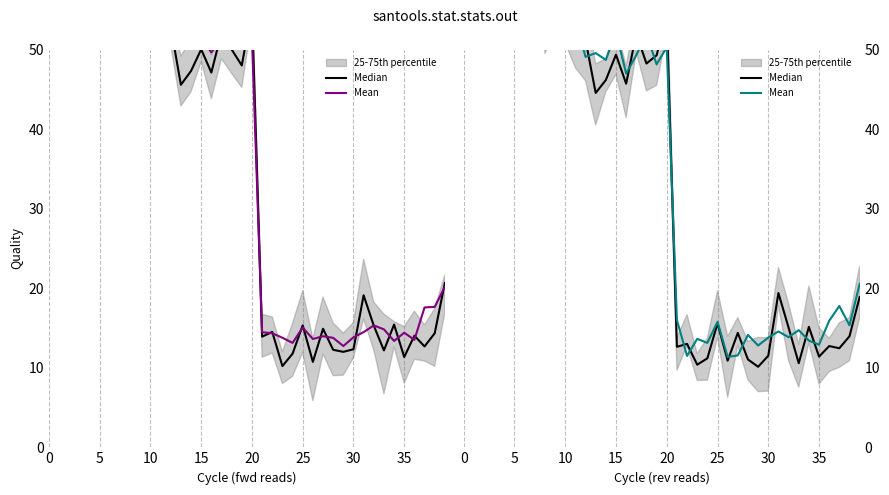

Reading right to left, extract all data points from this chart.

Median: 18.9	14.0	12.5	12.7	11.4	15.1	10.6	15.0	19.4	11.5	10.1	11.0	14.4	10.9	15.6	11.2	10.4	13.0	12.6	54.1	49.3	48.2	52.0	45.7	49.3	46.2	44.5	51.2	51.6	52.5	55.4	54.3	67.2	78.2	77.9	84.8	87.4	89.5	86.8	85.7
Mean: 20.5	15.3	17.8	15.9	12.9	13.4	14.7	13.8	14.6	13.8	12.8	14.1	11.6	11.4	15.8	13.1	13.6	11.5	16.0	50.3	48.1	51.9	49.3	47.0	52.2	48.7	49.5	49.1	53.7	52.2	54.1	55.8	62.6	72.0	81.3	85.3	82.4	88.9	85.0	86.7